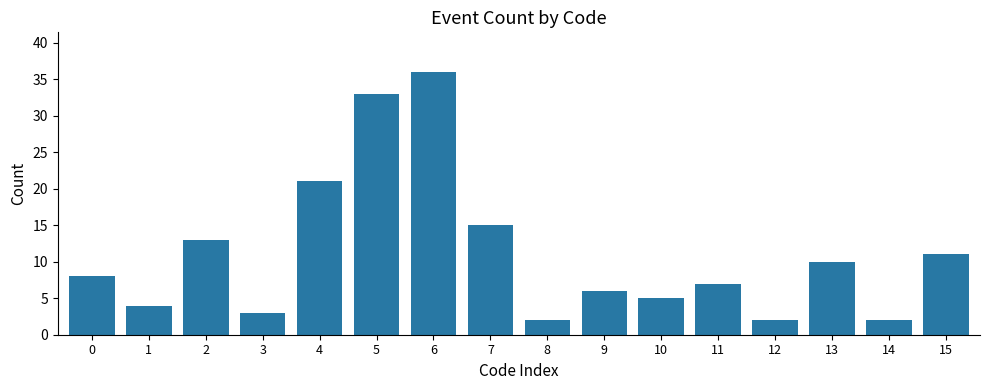

Does the chart contain any negative values?

No